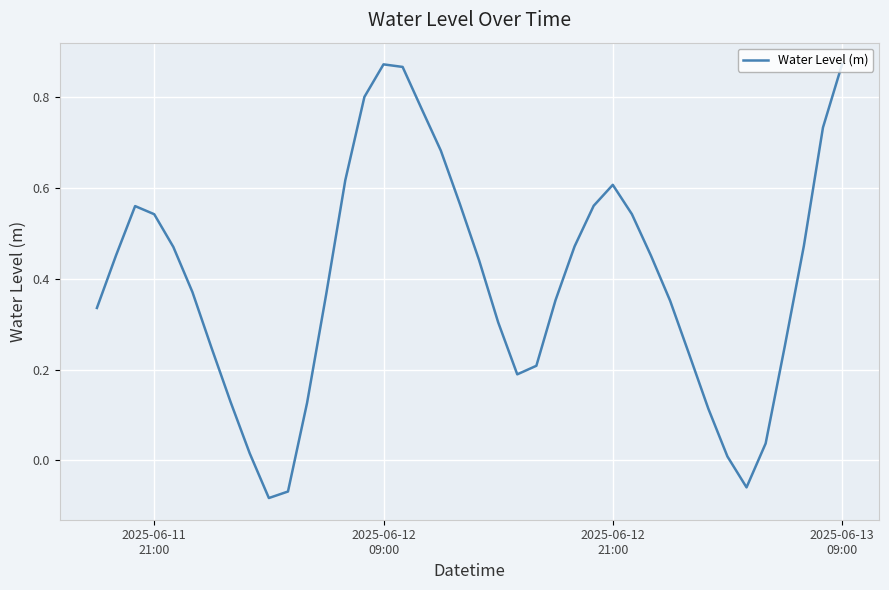

What is the sum of all values?

15.8